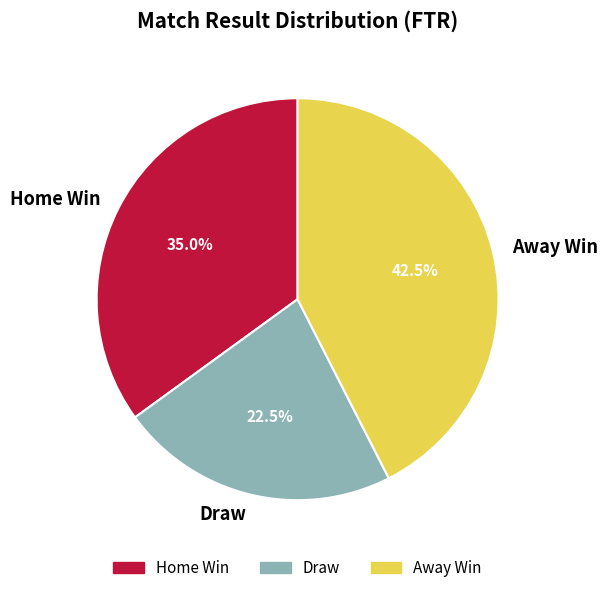

Which category has the smallest portion of the pie?

Draw